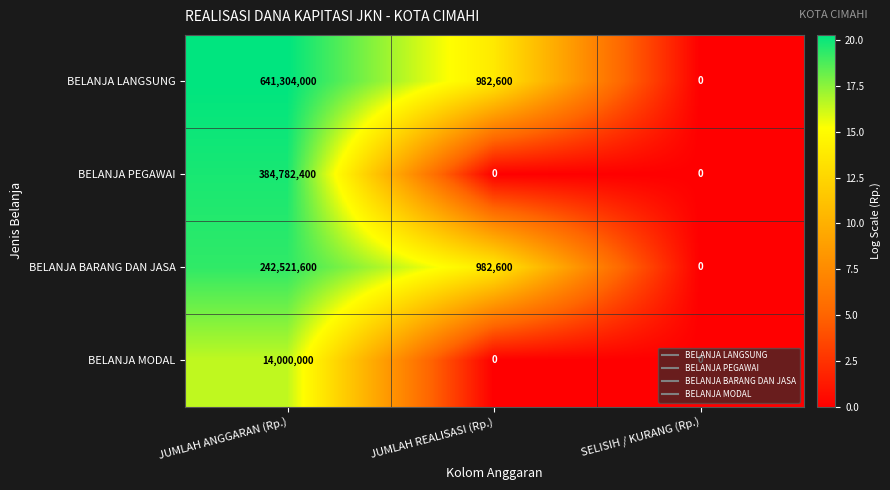

Is it true that BELANJA BARANG DAN JASA equals 106102439 at SELISIH / KURANG (Rp.)?

False